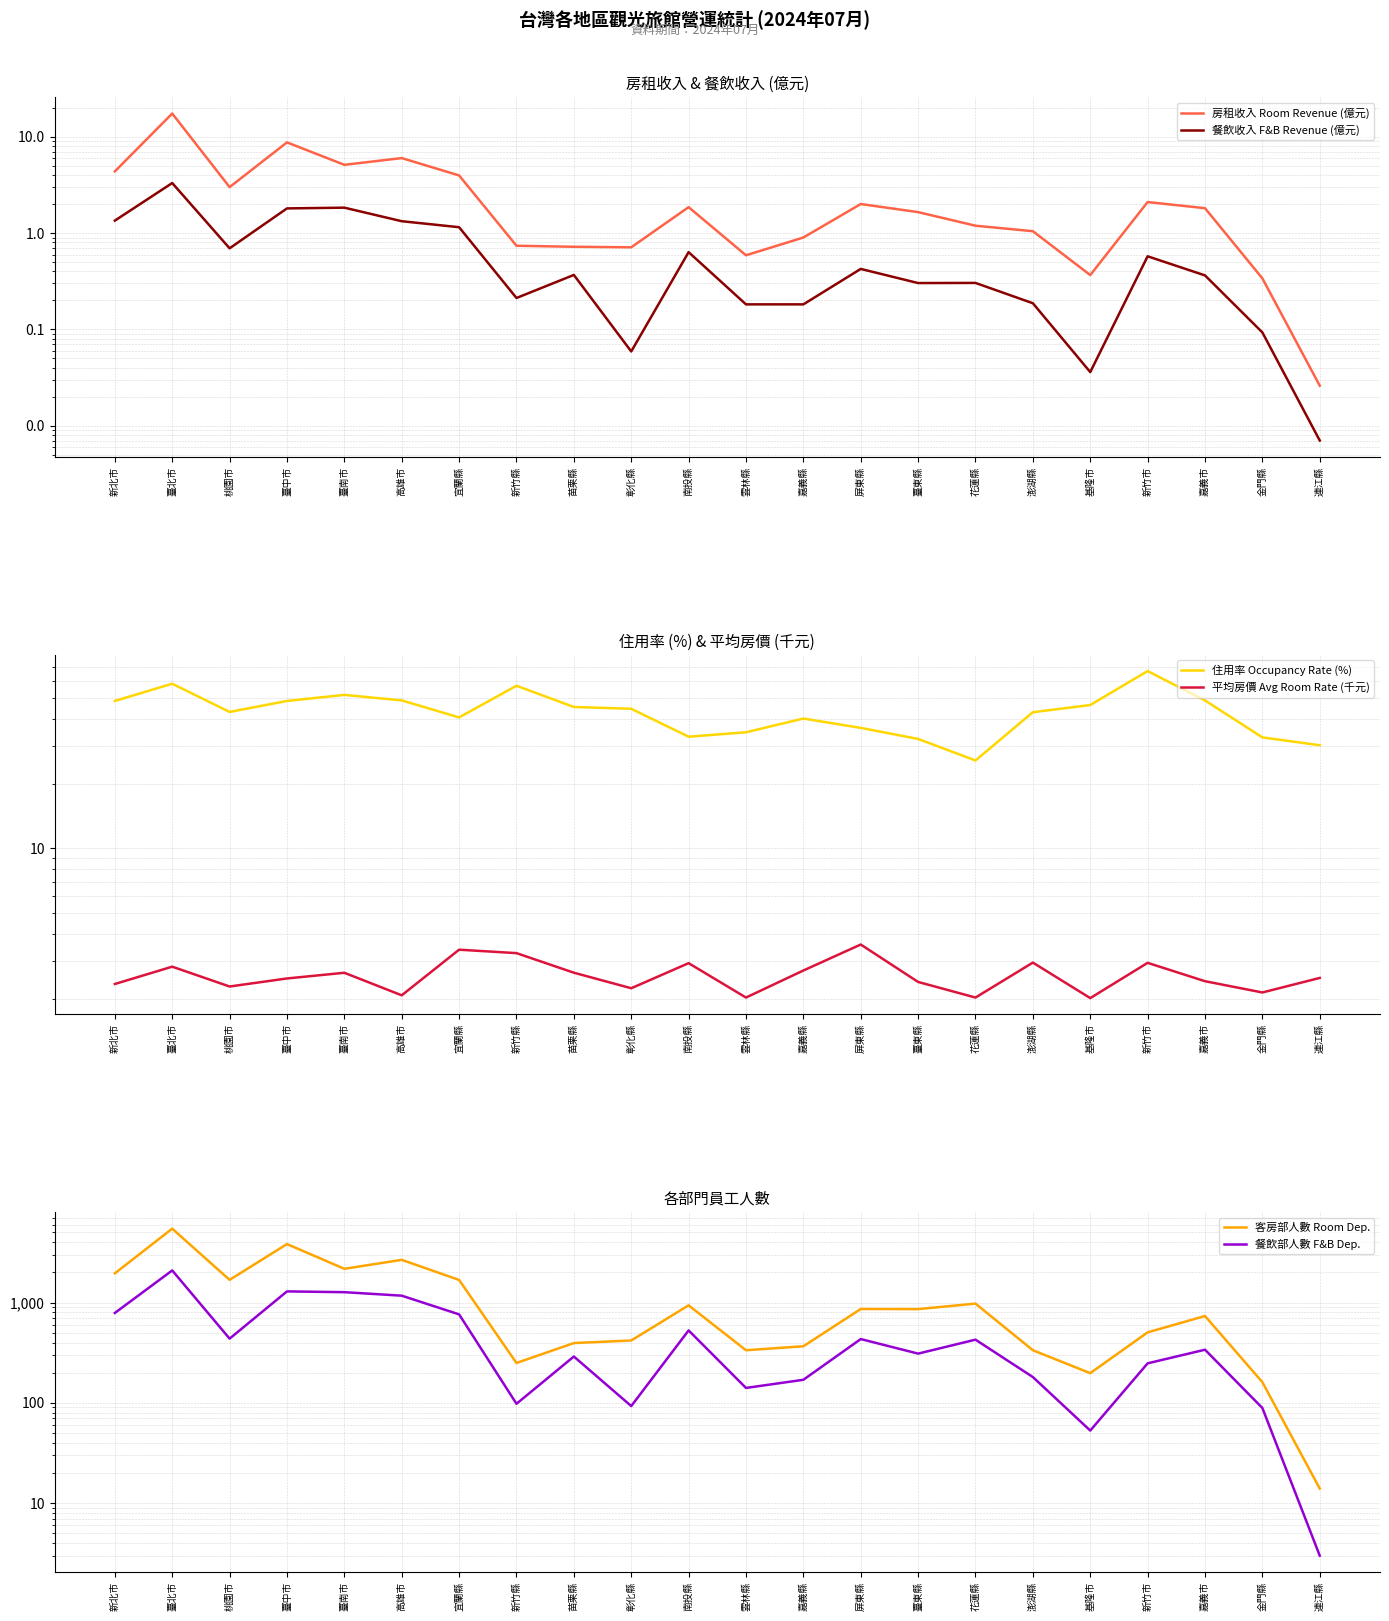

At how many categories does at least one series exceed 1117?

7